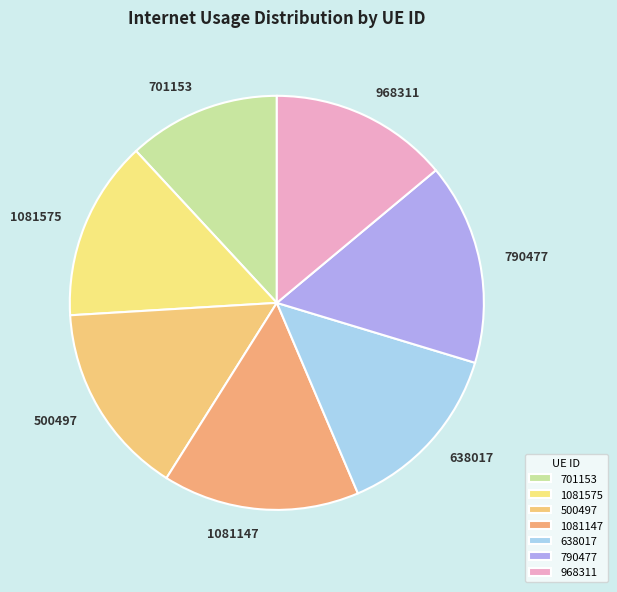

True or false: 638017 accounts for 22% of the total.

False